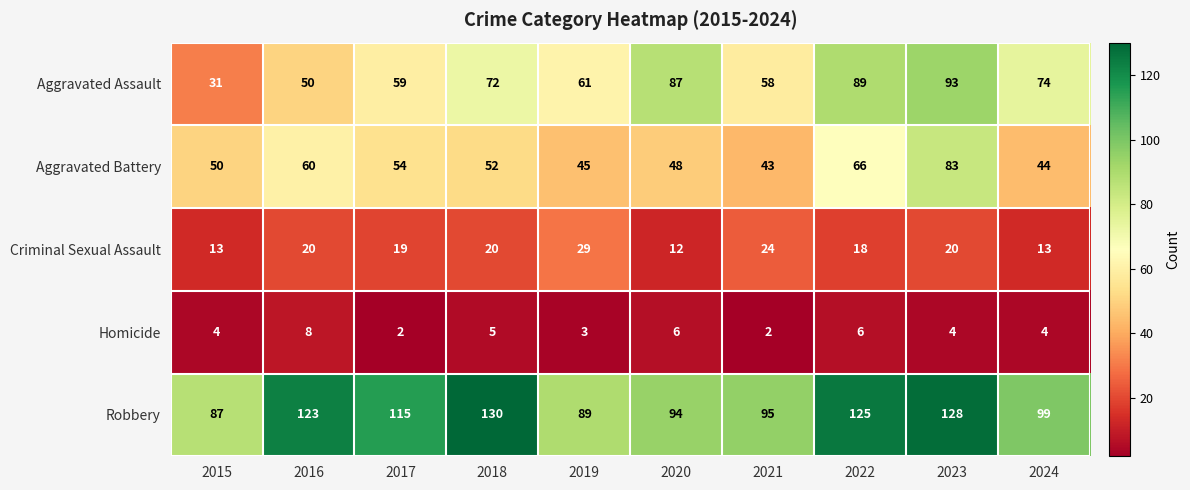

What is the difference between the highest and lowest values at 2021?

93